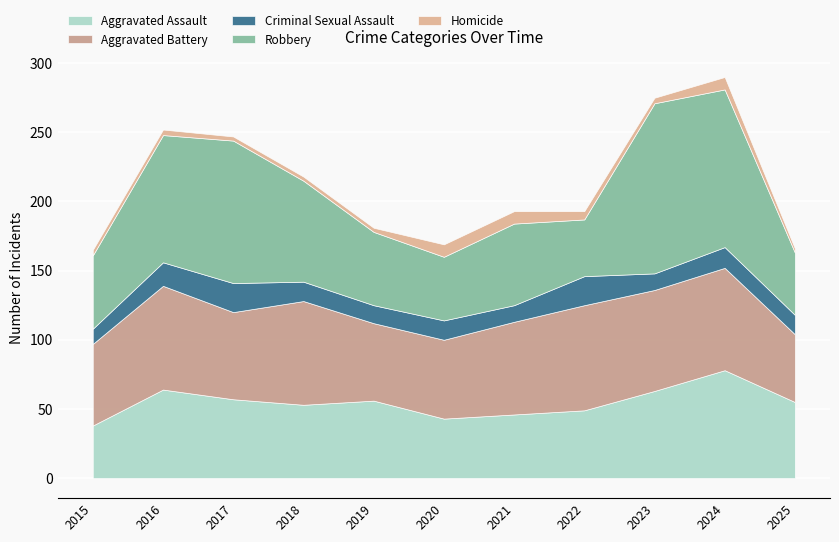

At which label does Aggravated Assault first exceed 55?

2016